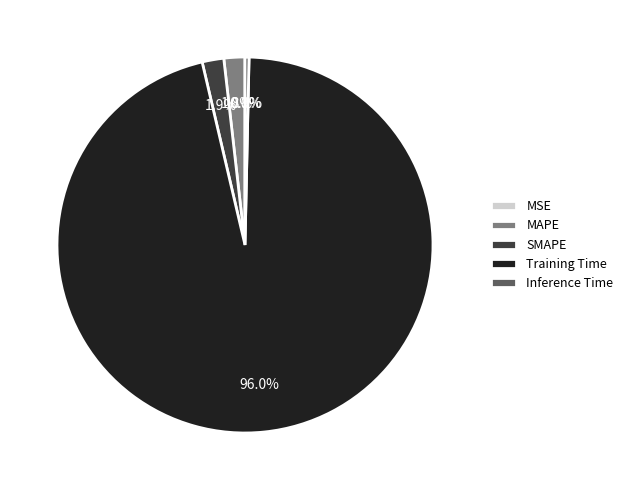

Which slice is the largest?

Training Time